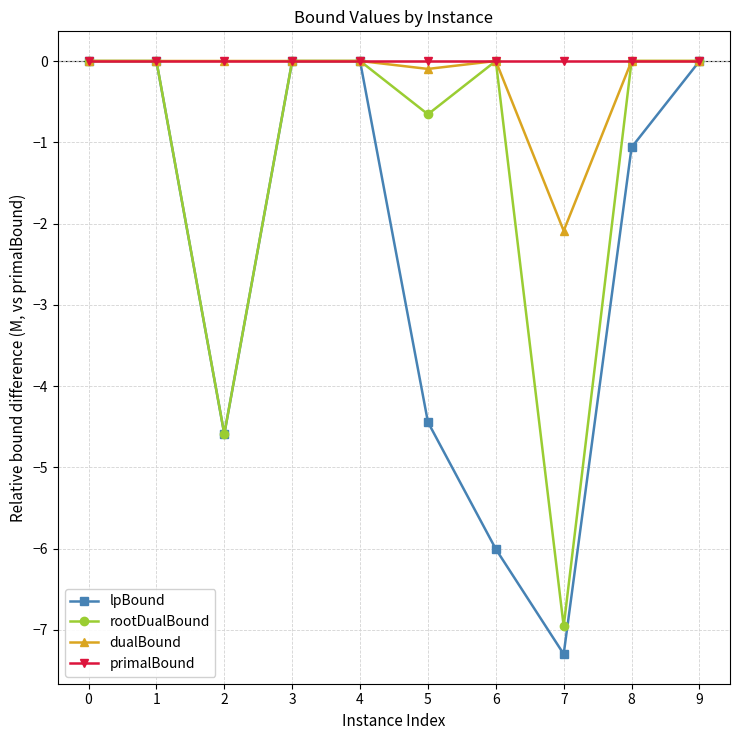

Is the value of rootDualBound at 5 greater than the value of primalBound at 0?

No